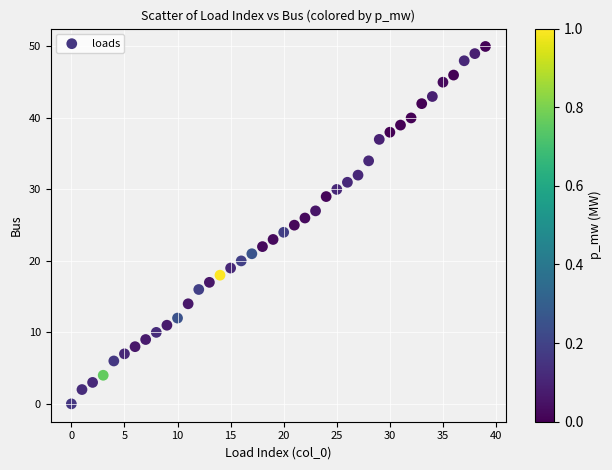

How many data points are displayed?

40